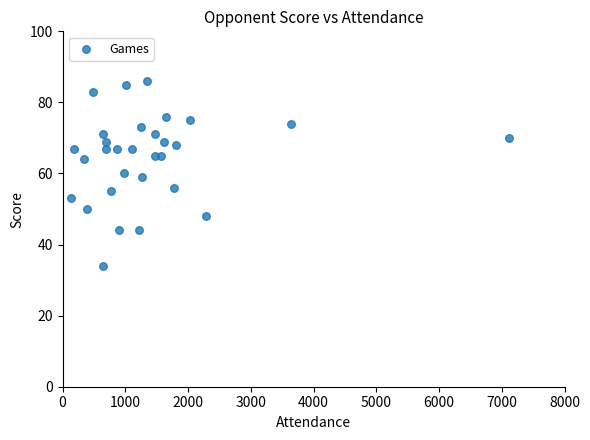

List the coordinates of all points as (X, Y) pairs, reading left to right.

(133, 53)  (190, 67)  (349, 64)  (393, 50)  (489, 83)  (641, 34)  (647, 71)  (687, 69)  (697, 67)  (776, 55)  (870, 67)  (898, 44)  (987, 60)  (1015, 85)  (1102, 67)  (1213, 44)  (1252, 73)  (1264, 59)  (1346, 86)  (1474, 65)  (1478, 71)  (1568, 65)  (1615, 69)  (1654, 76)  (1774, 56)  (1816, 68)  (2034, 75)  (2279, 48)  (3642, 74)  (7111, 70)